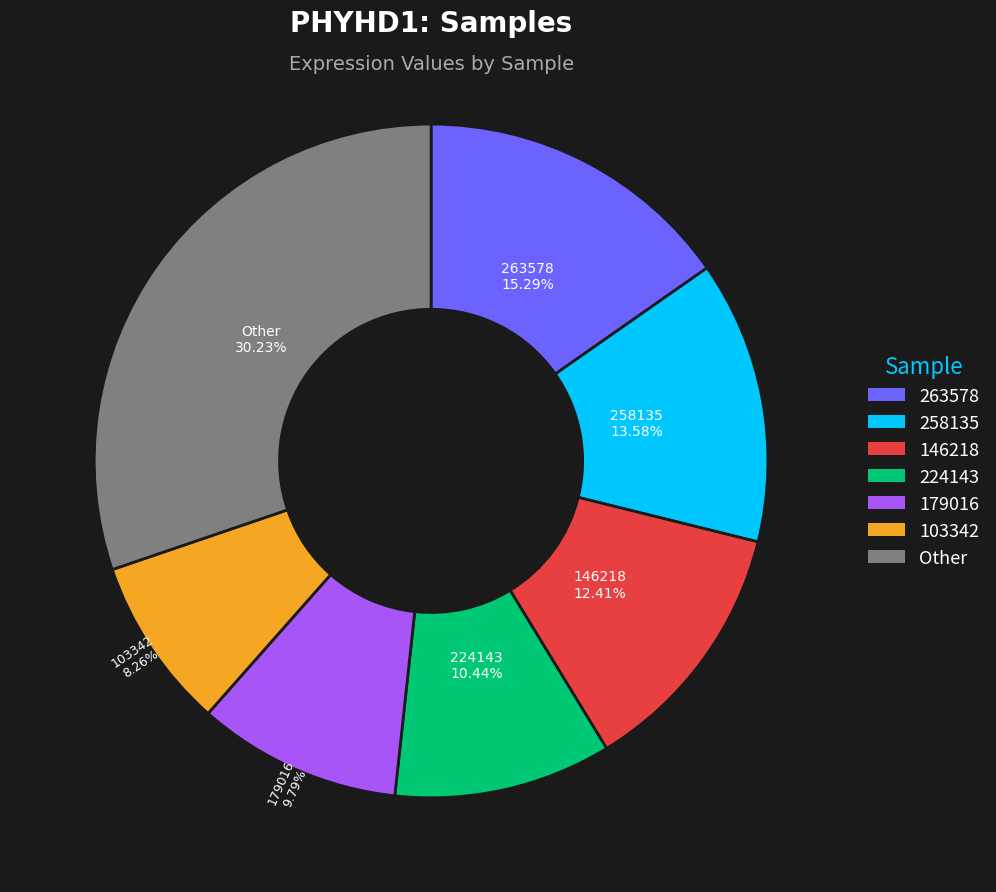

Is there a majority slice in this chart?

No